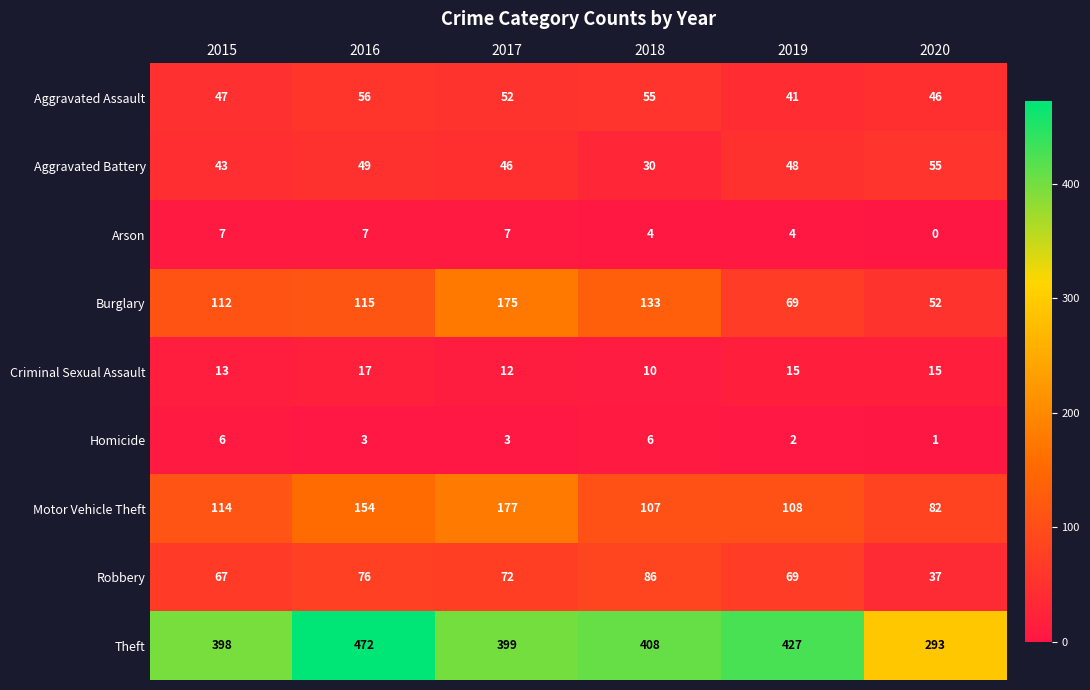

Is it true that Motor Vehicle Theft equals 58 at 2018?

False